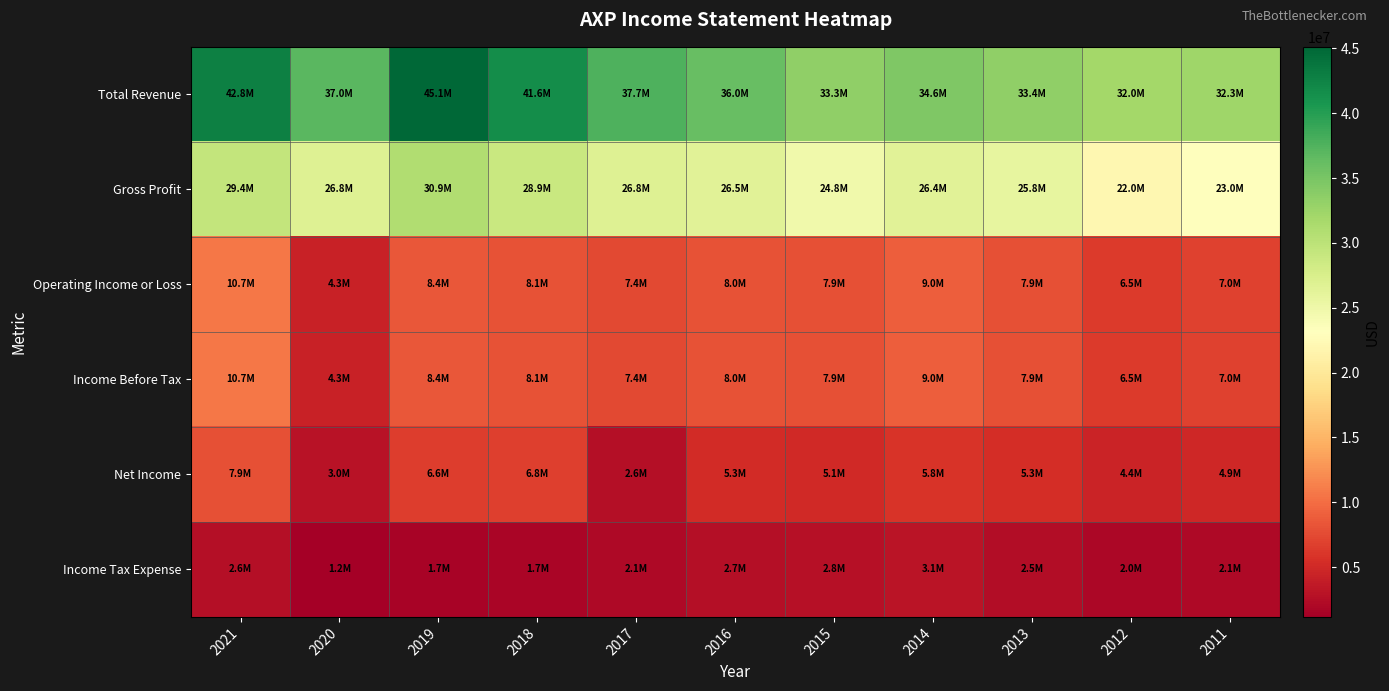

Rank the series at 2020 from lowest to highest value.

Income Tax Expense, Net Income, Operating Income or Loss, Income Before Tax, Gross Profit, Total Revenue